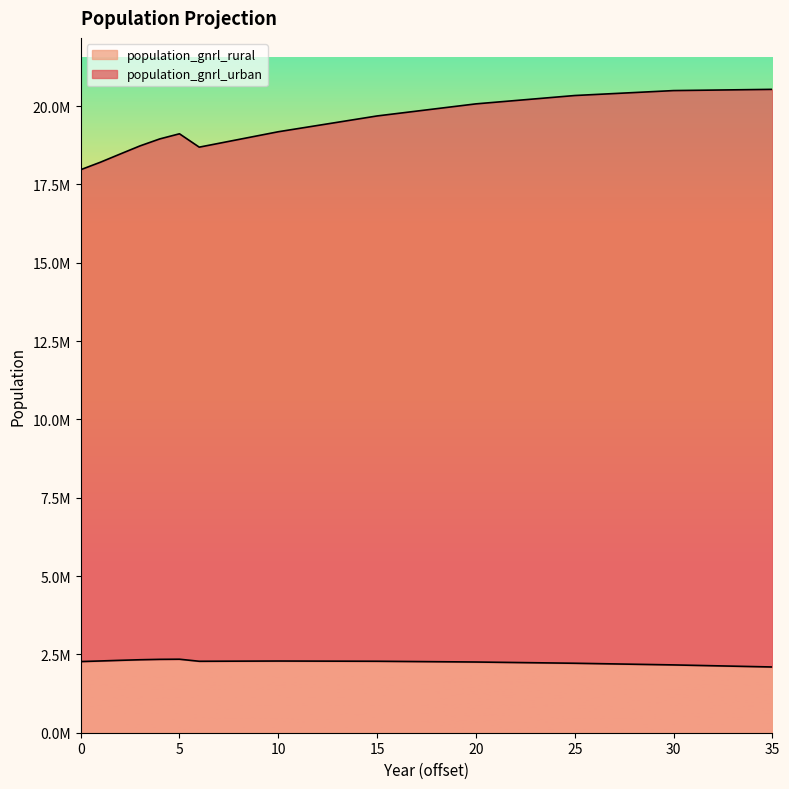

How many series are shown in this chart?

2